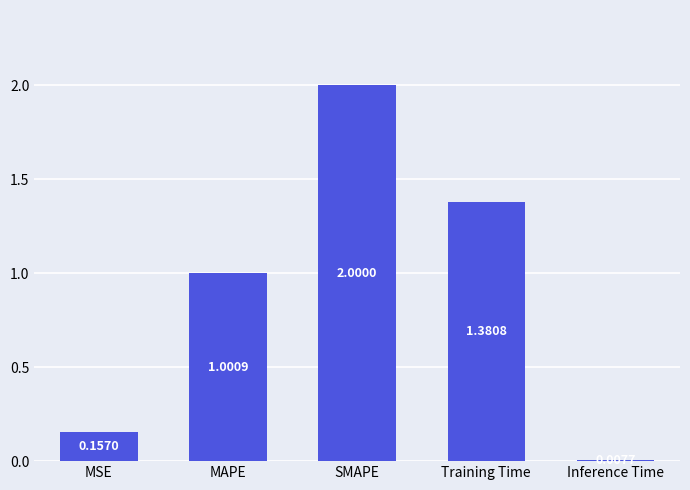

What is the difference between the values at MAPE and Training Time?

0.4